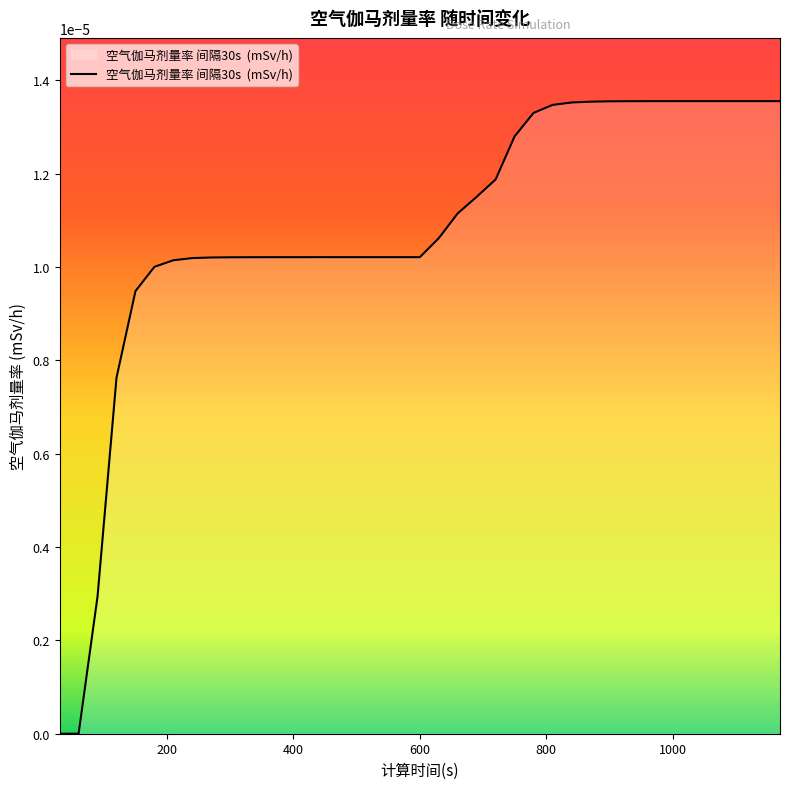

Does the chart display data point markers on the line(s)?

No